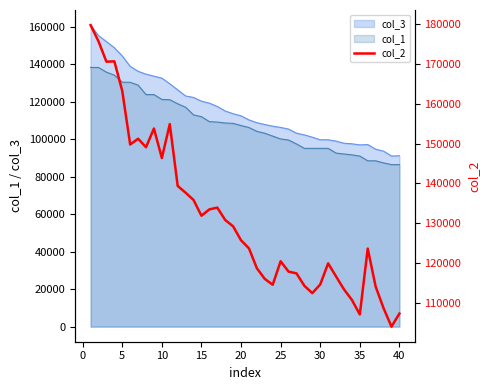

True or false: col_3 and col_1 intersect in this chart.

False